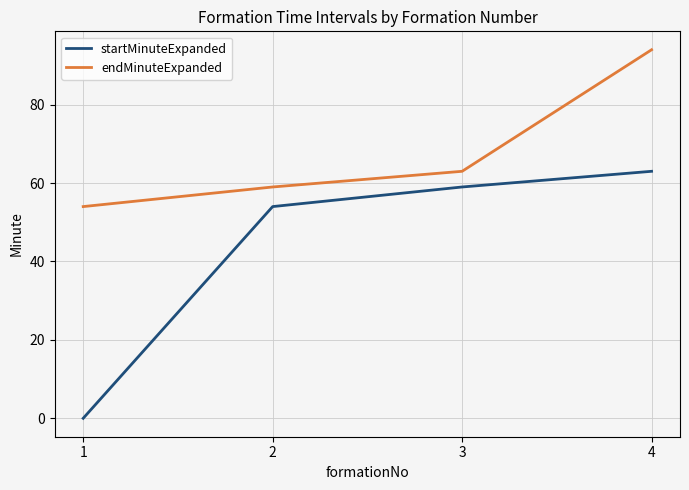

True or false: endMinuteExpanded has a value of 63 at 3.

True